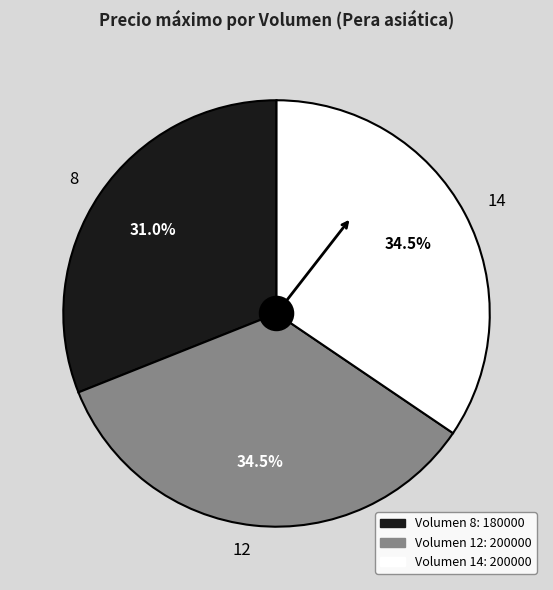

Is 8 the majority of the pie?

No